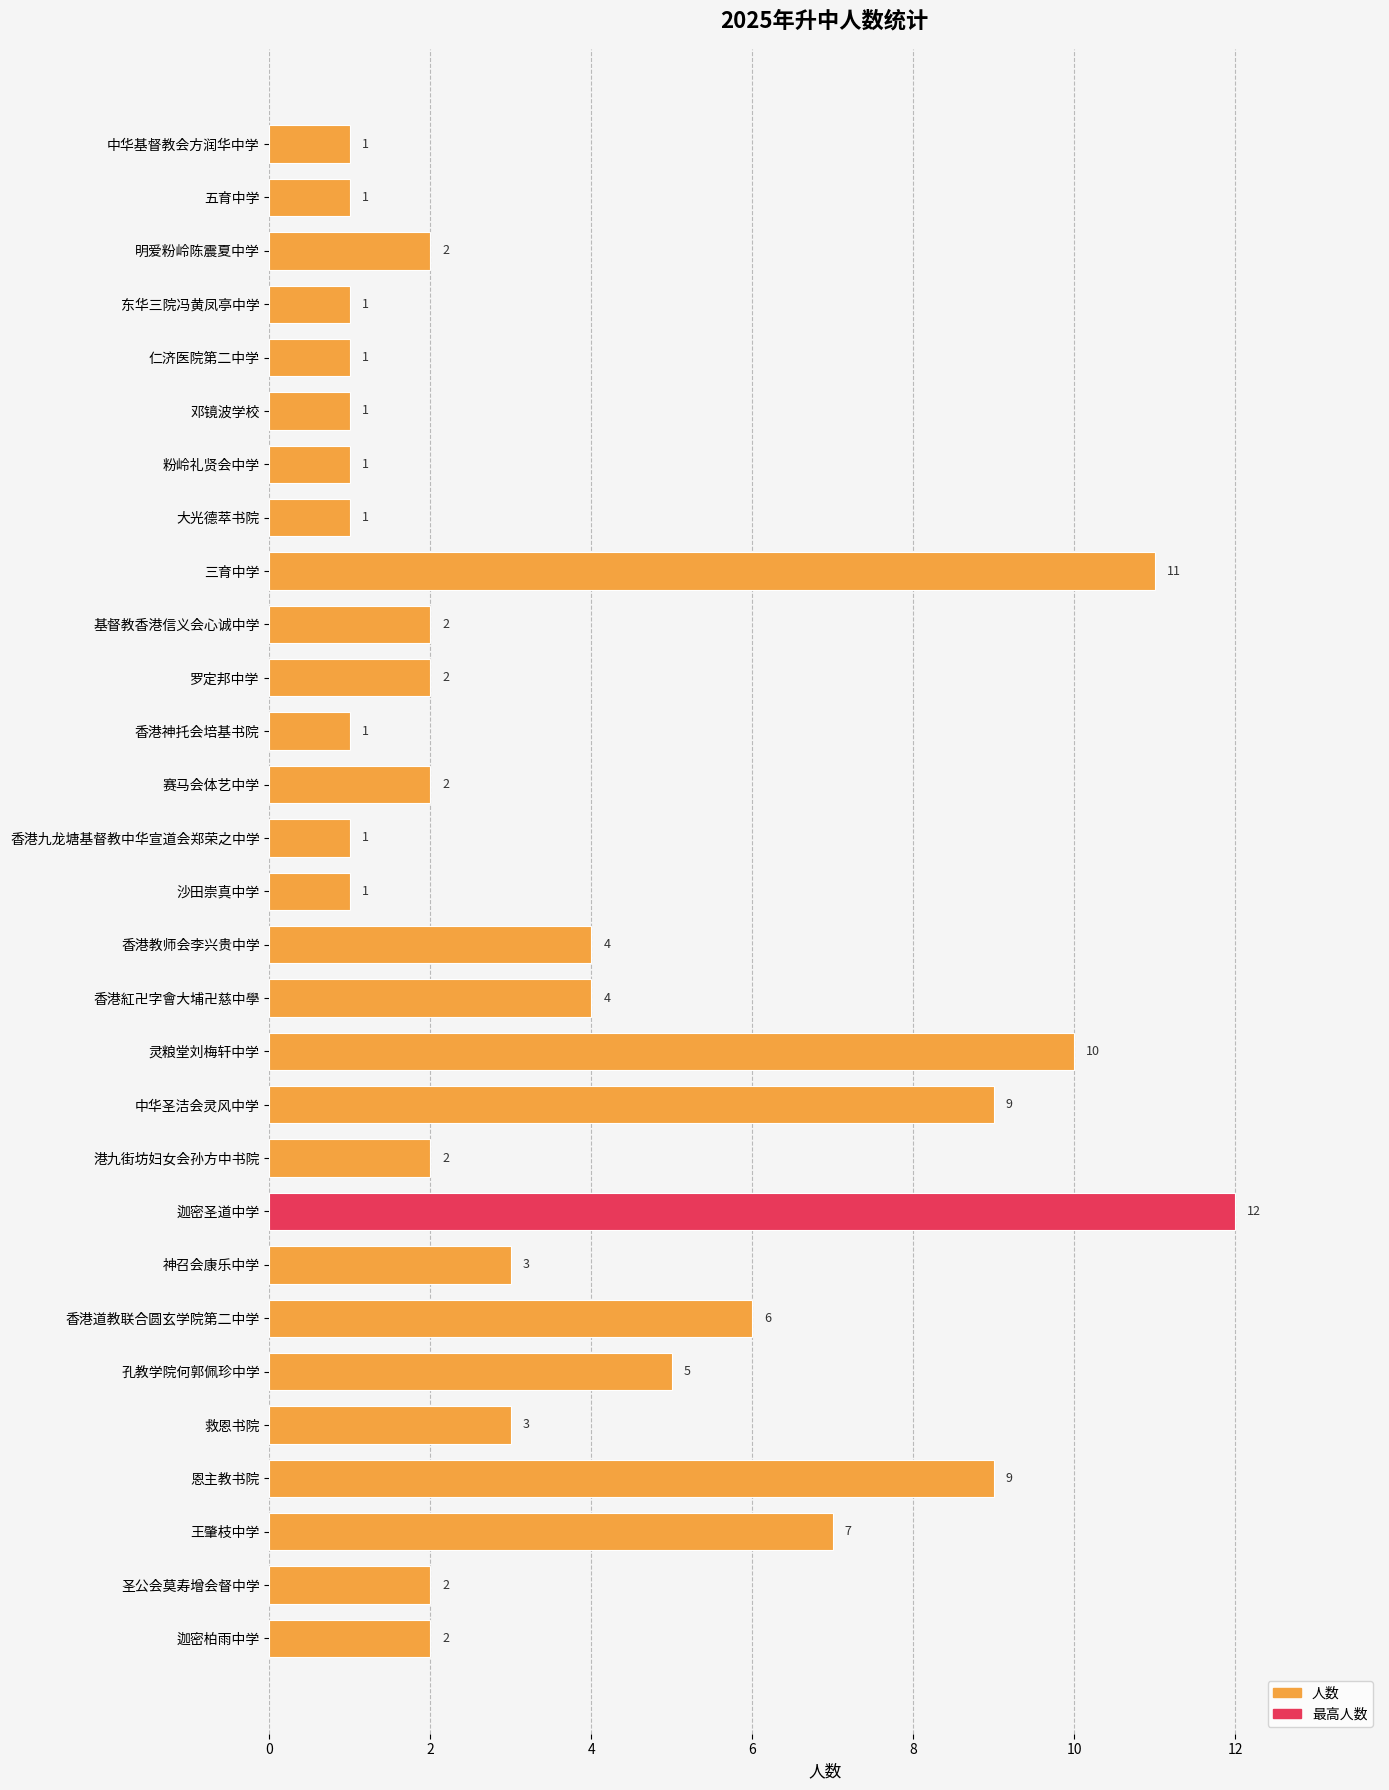

True or false: the data shows 3 at 恩主教书院.

False